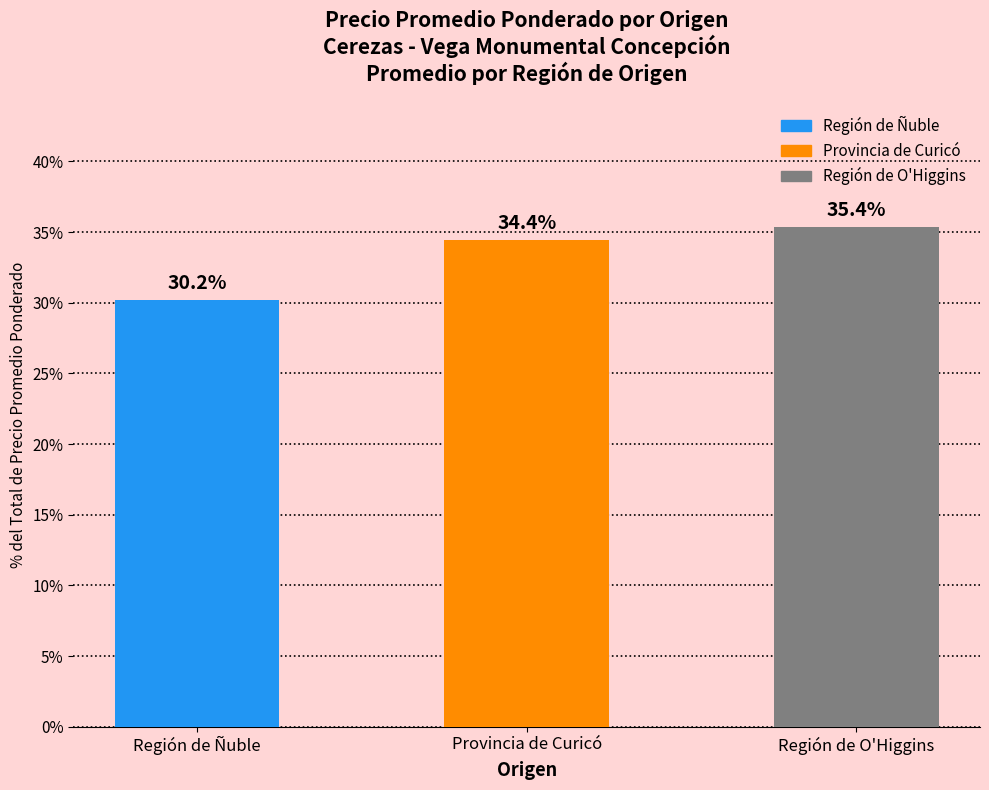

Is it true that the value at Provincia de Curicó is 18.1?

False